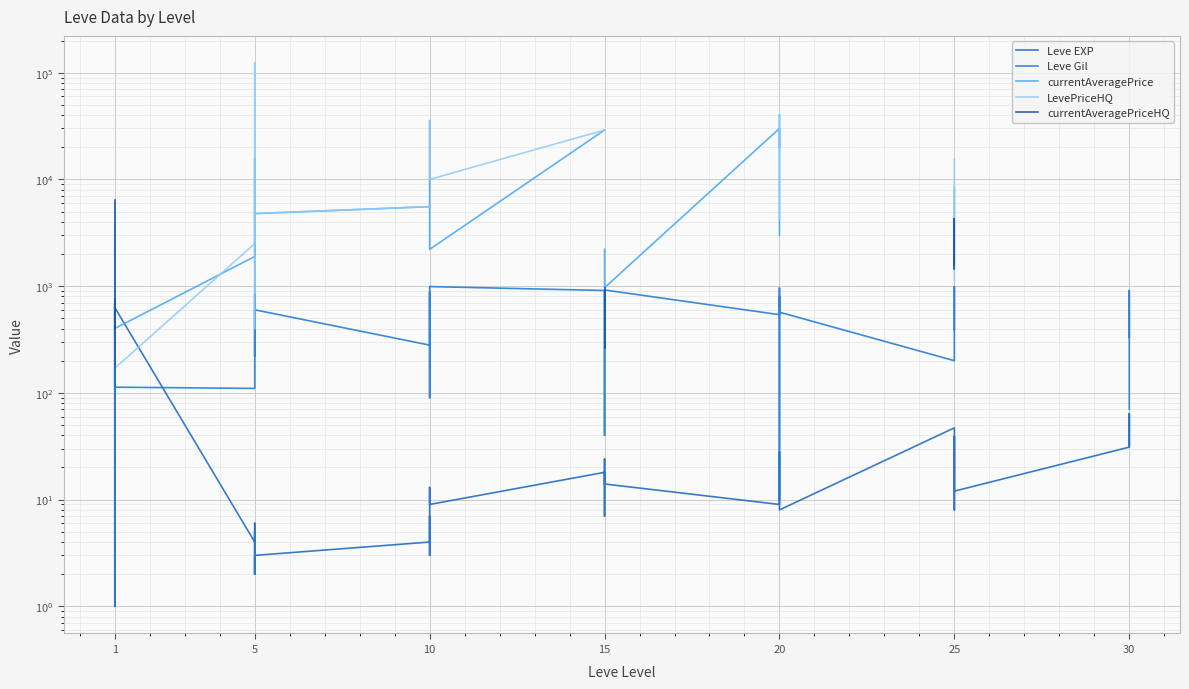

Between 15 and 25, which is larger?

25